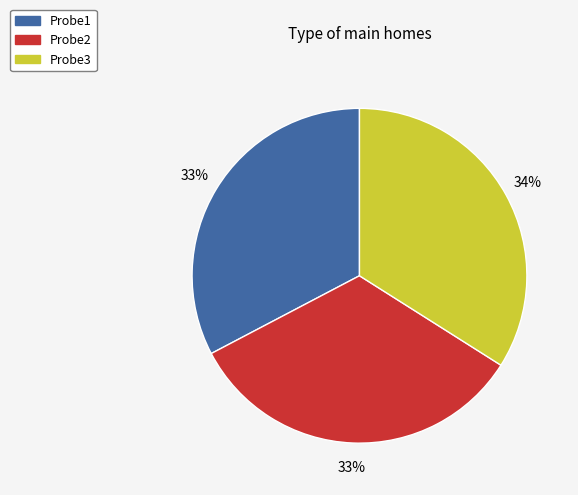

Is the sum of Probe1 and Probe2 greater than half?

Yes